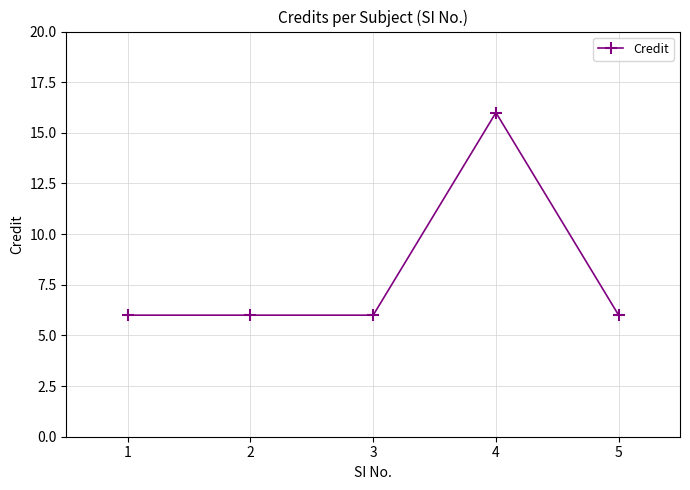

Which category has the highest value across all series?

4